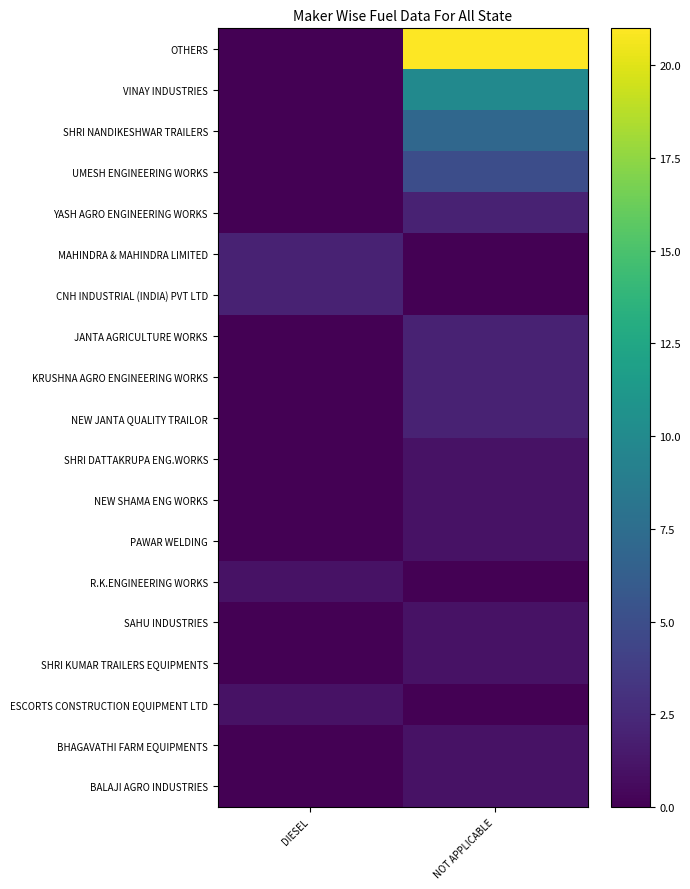

Which label corresponds to the smallest value in the chart?

DIESEL